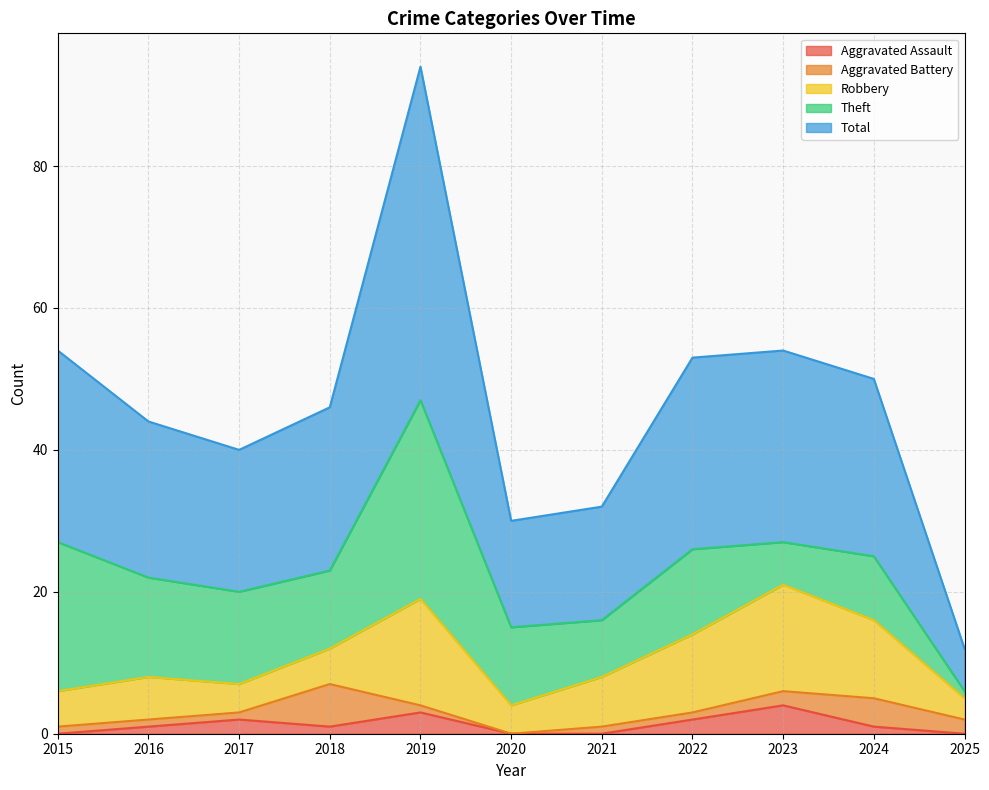

What is the sum of all Aggravated Battery values?

20